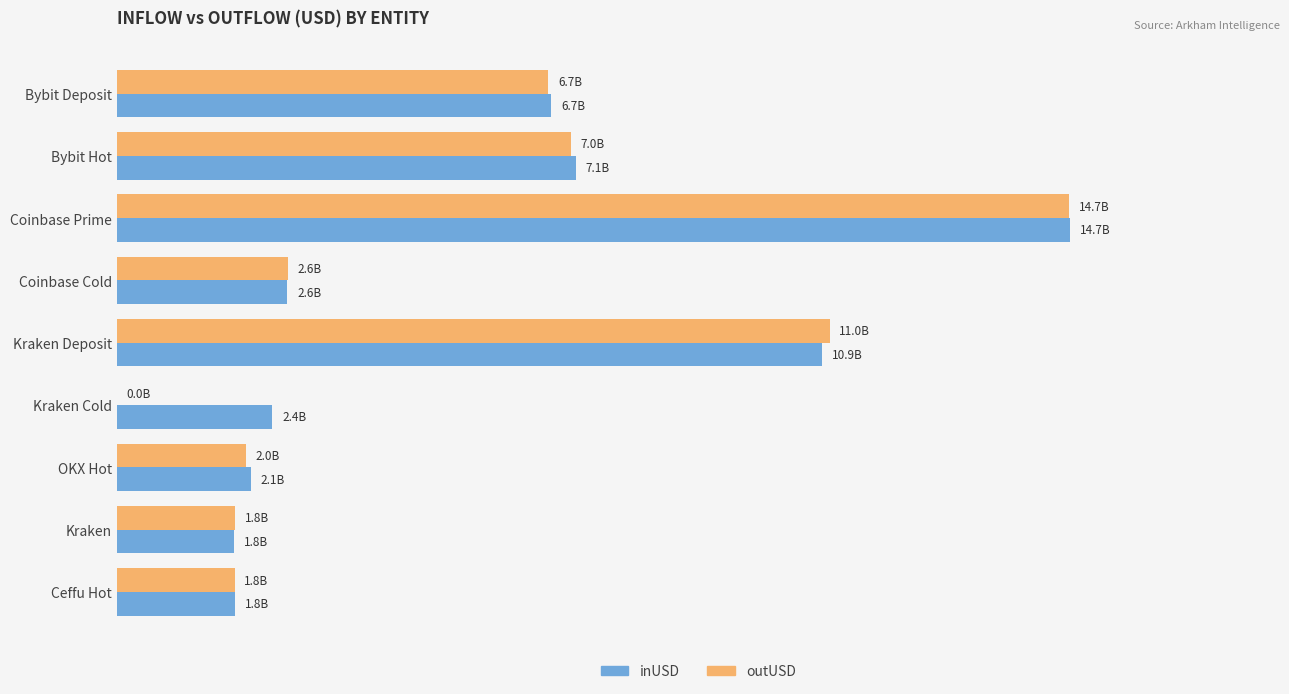

At how many categories does at least one series exceed 7?

3